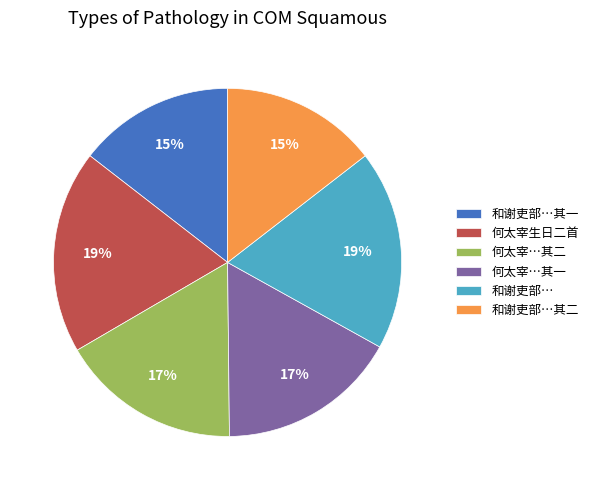

Between 和谢吏部…其一 and 何太宰生日二首, which is larger?

何太宰生日二首